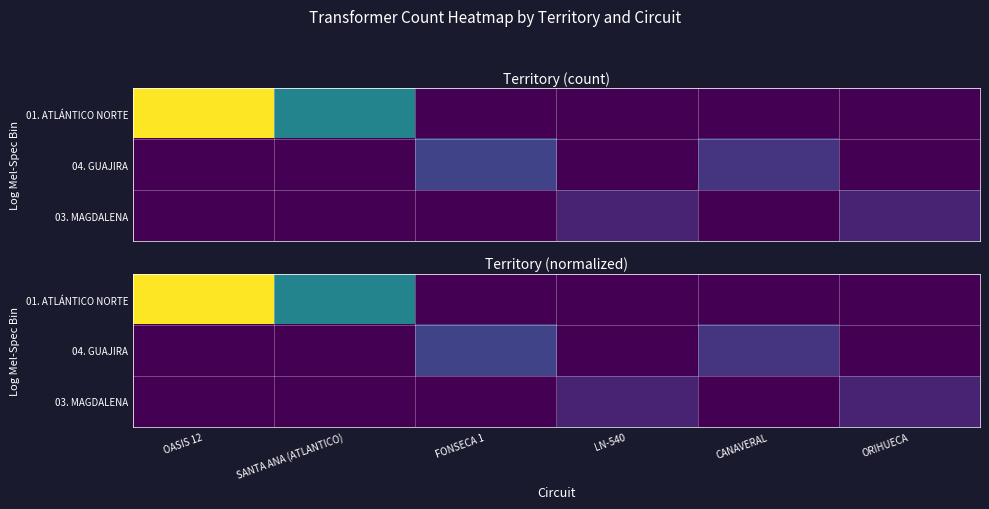

At FONSECA 1, list the series in order from largest to smallest.

04. GUAJIRA, 01. ATLÁNTICO NORTE, 03. MAGDALENA